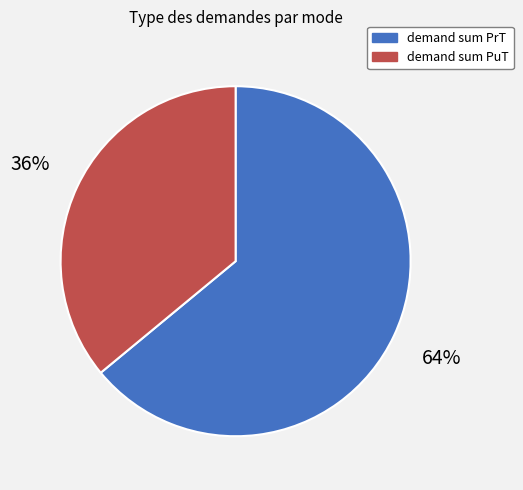

Is there any slice that represents more than half of the pie?

Yes